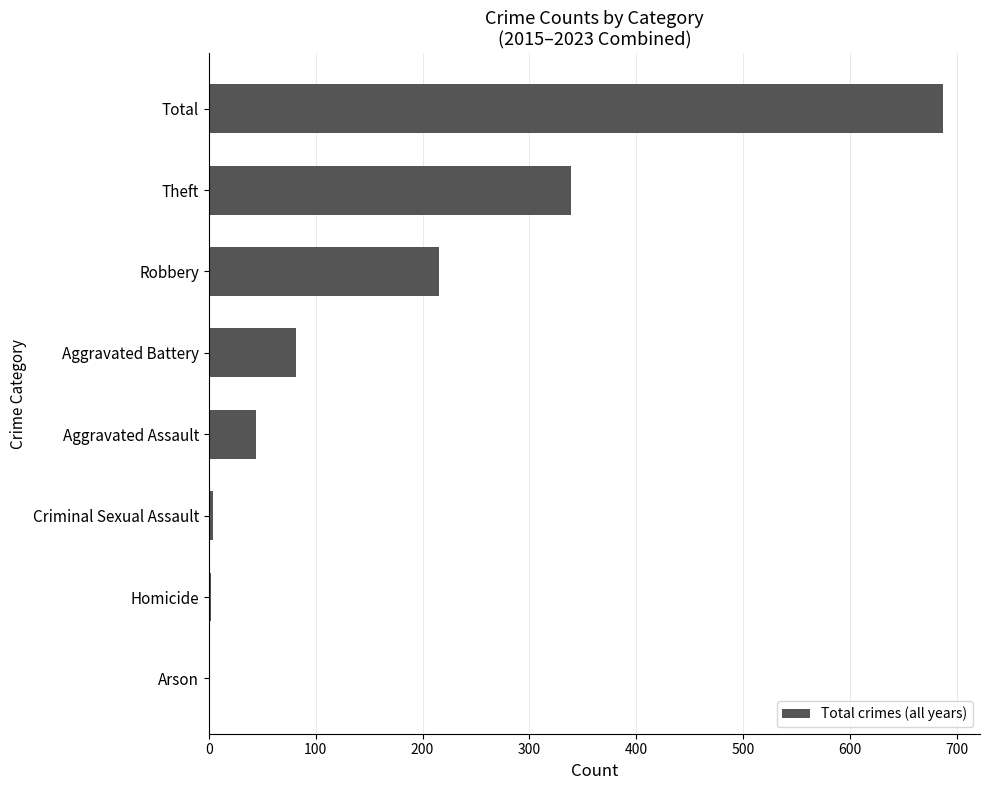

What is the average value?

172